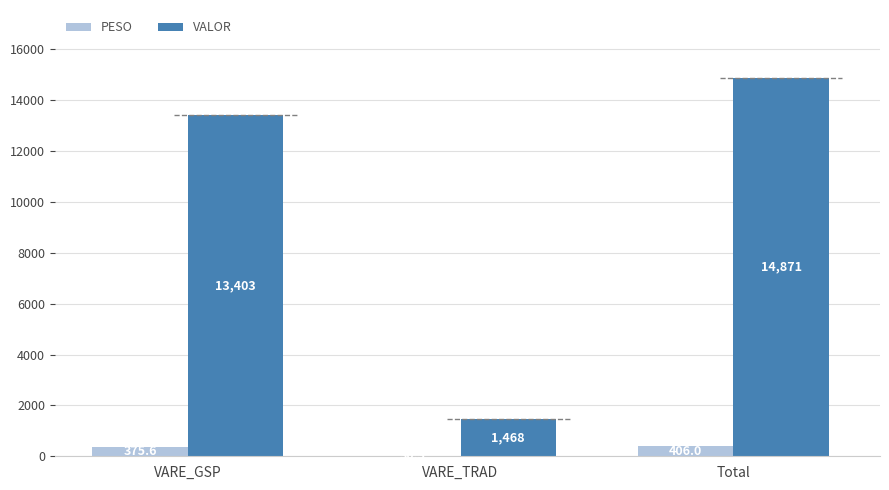

Reading left to right, extract all data points from this chart.

PESO: 375.6	30.3	406.0
VALOR: 13402.5	1468.1	14870.6